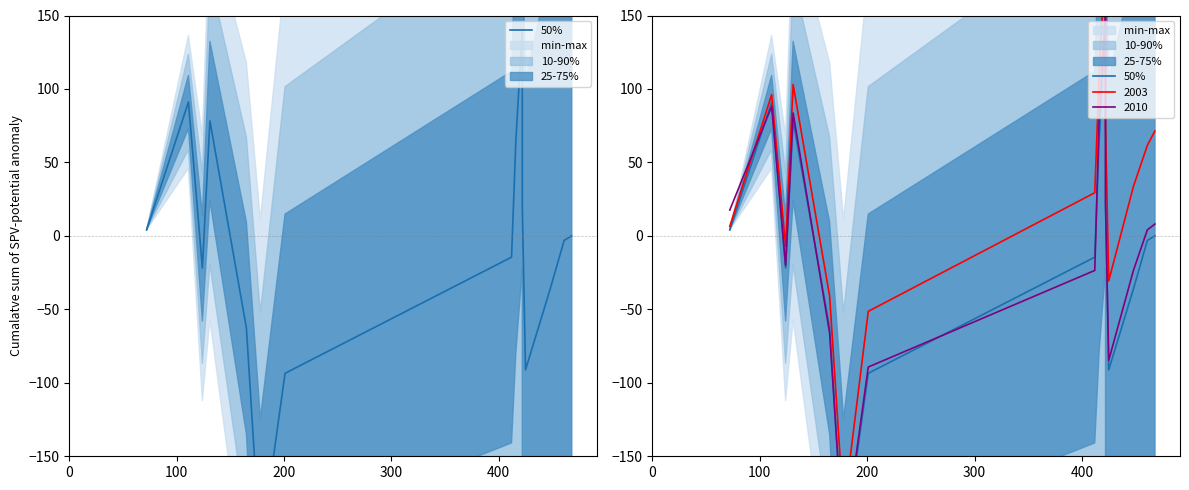

What is the difference between the maximum and minimum values?

355.3